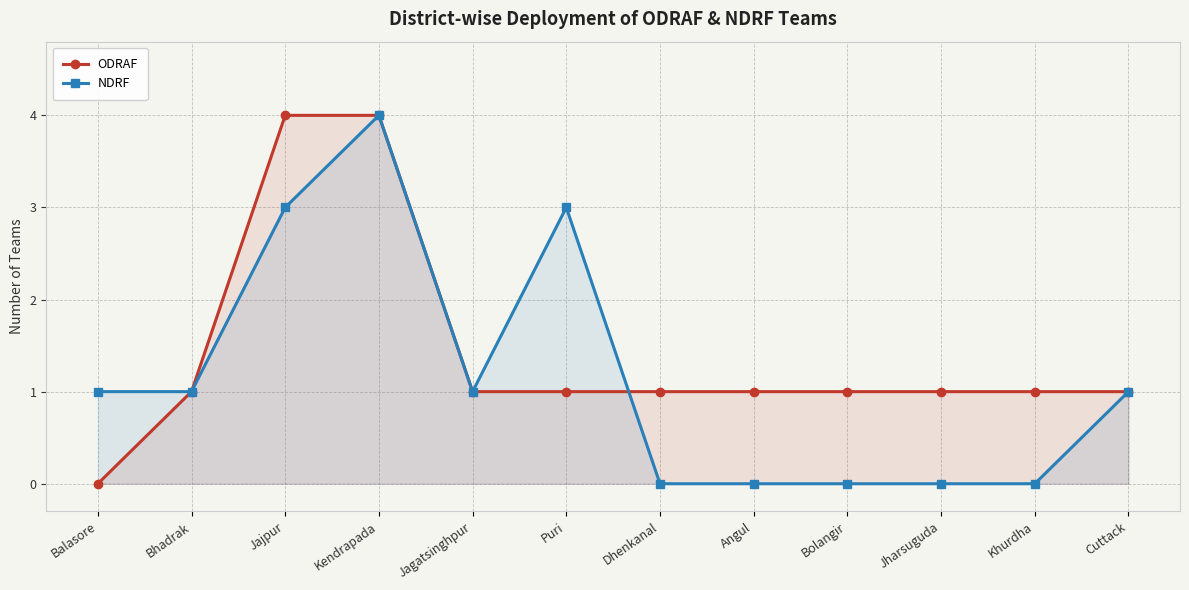

What is the maximum value for NDRF?

4